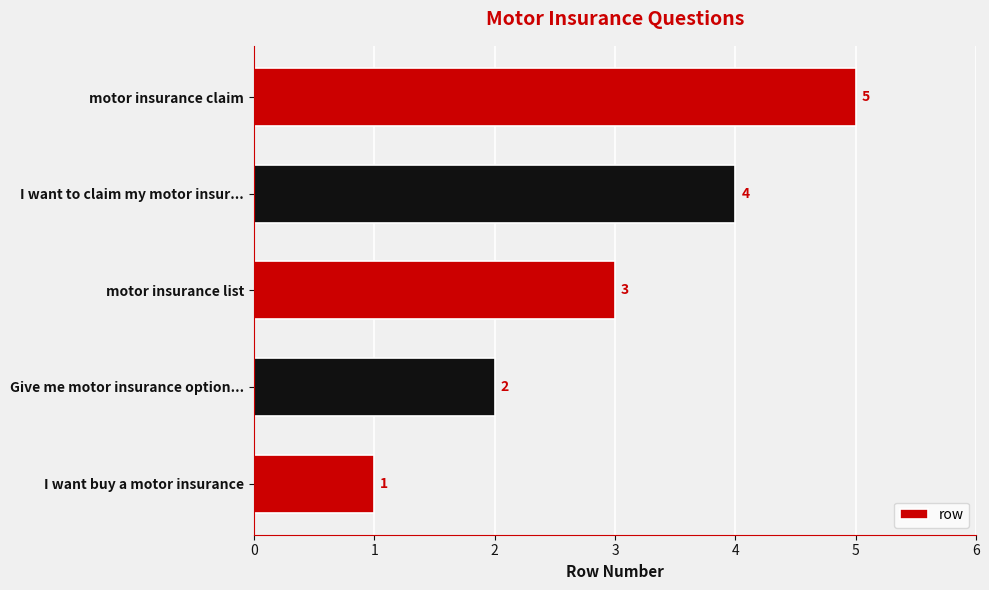

What value does the data have at motor insurance list?

3